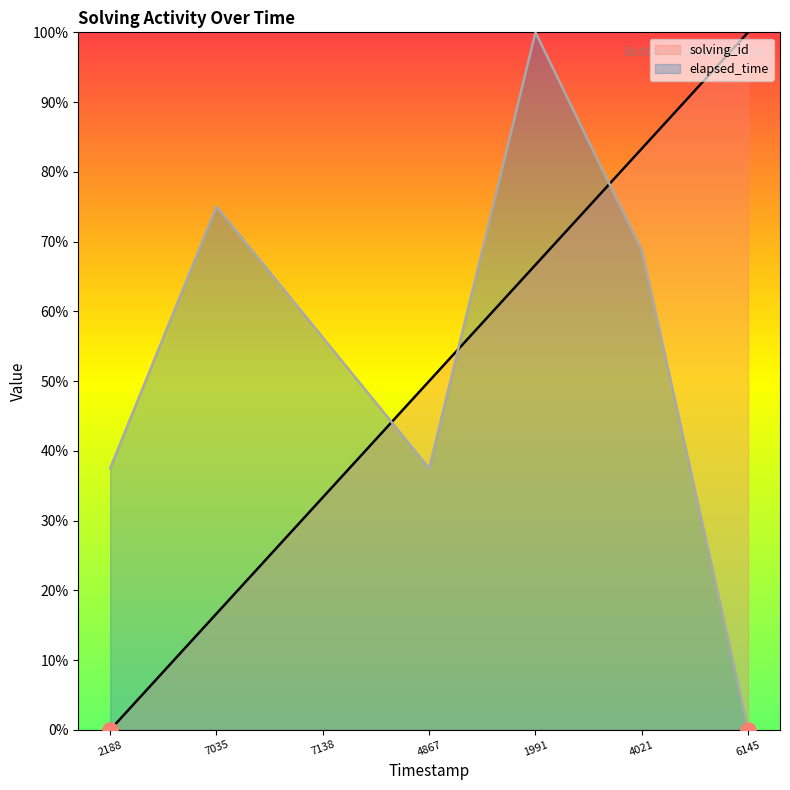

Which series has the largest Y range (max minus min)?

solving_id